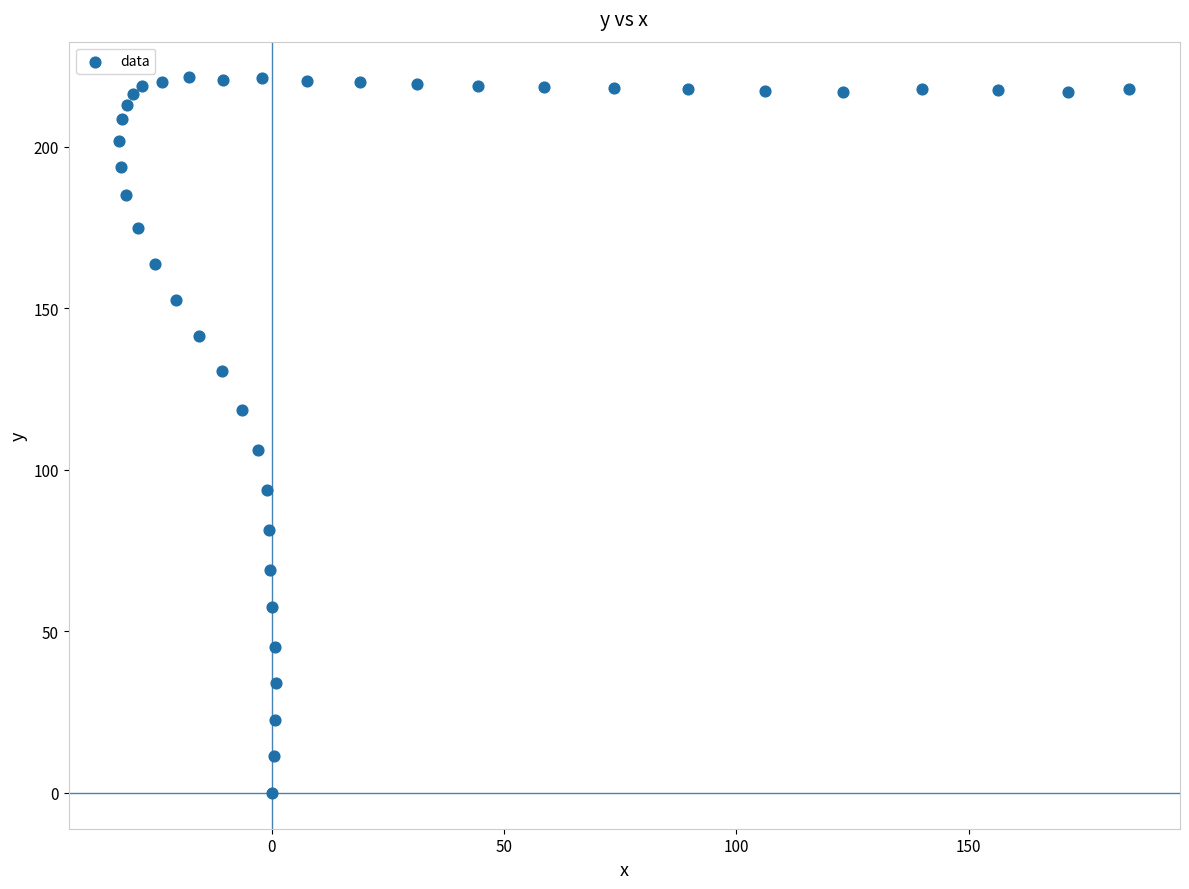

What Y value in the scatter plot is closest to 110?

106.1